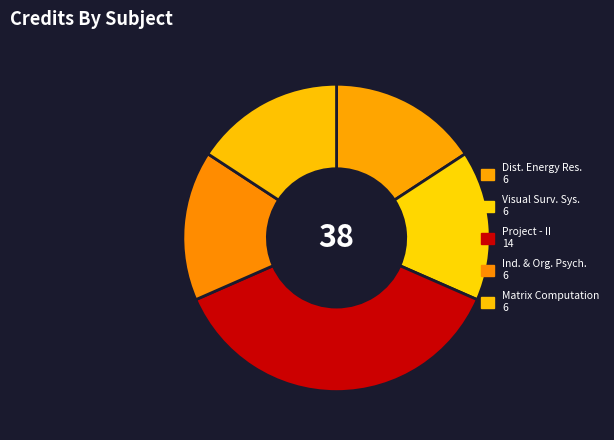

How many slices are in this pie chart?

5